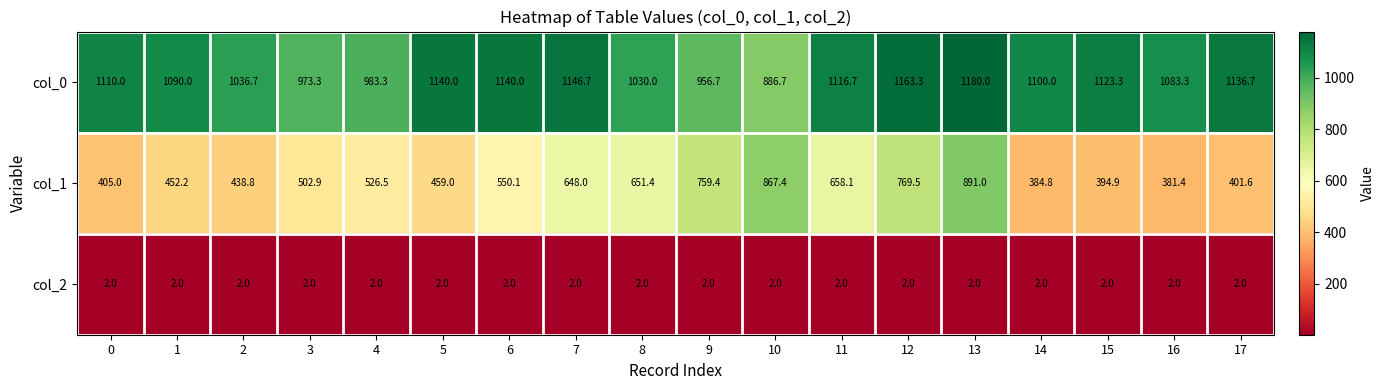

Which series has the largest total across all categories?

col_0